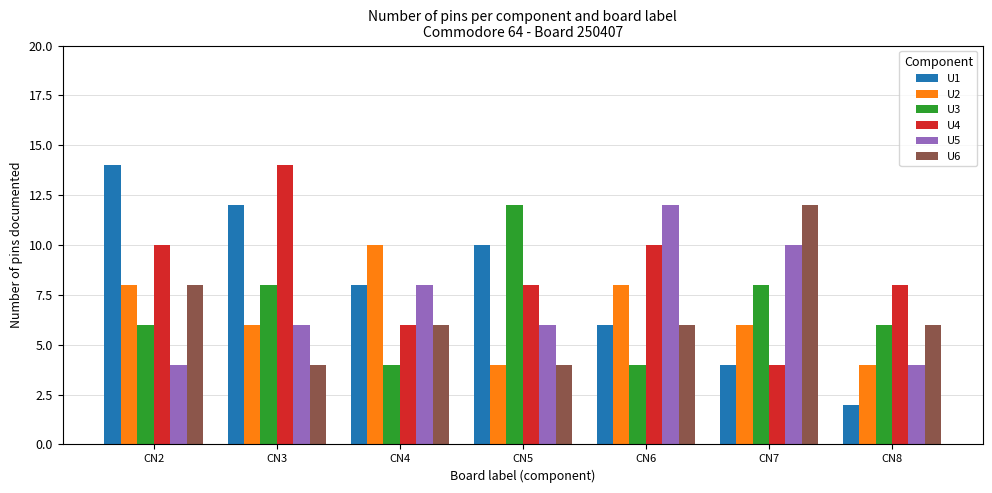

Is the value of U1 at CN5 greater than the value of U4 at CN3?

No